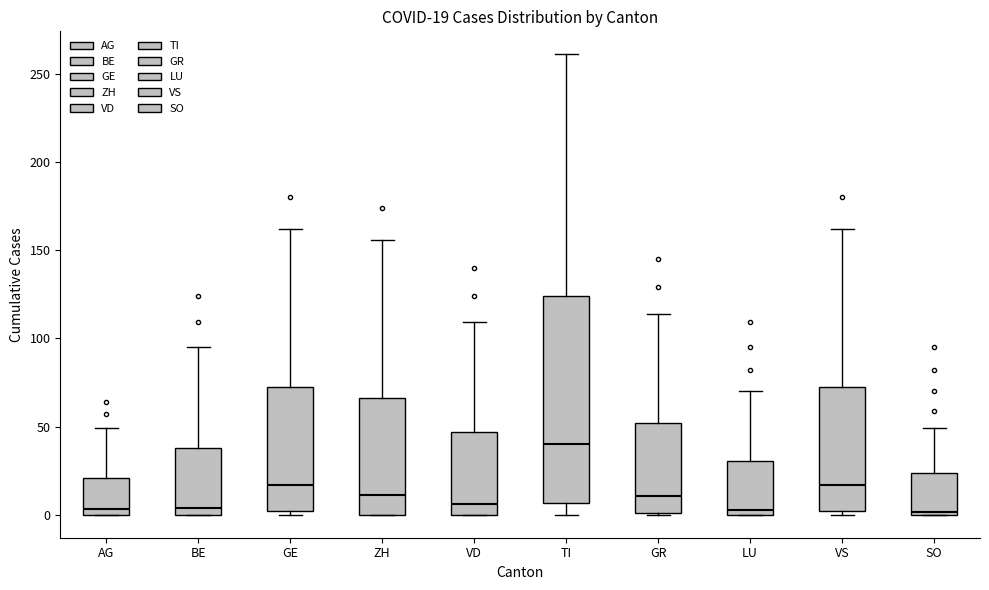

Which box's median line is the highest?

TI